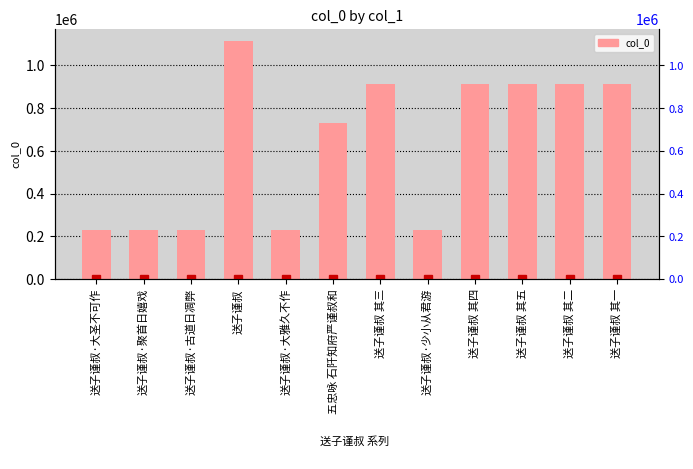

Approximately how many times larger is the value at 送子谨叔·大雅久不作 compared to 送子谨叔·聚首日嬉戏?

1.0